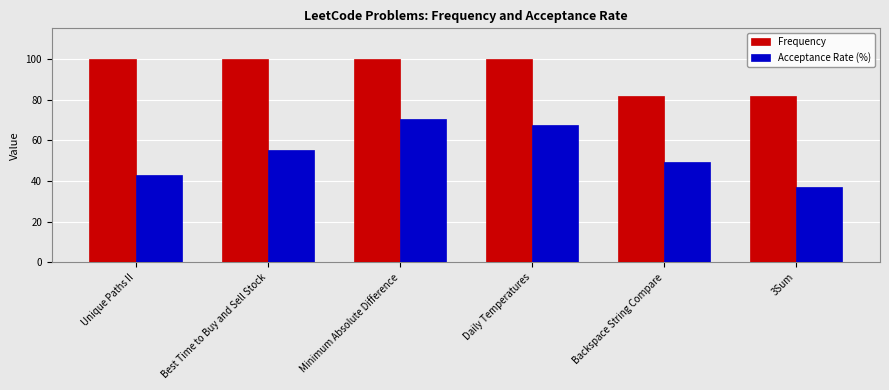

At which category is the sum across all series the highest?

Minimum Absolute Difference